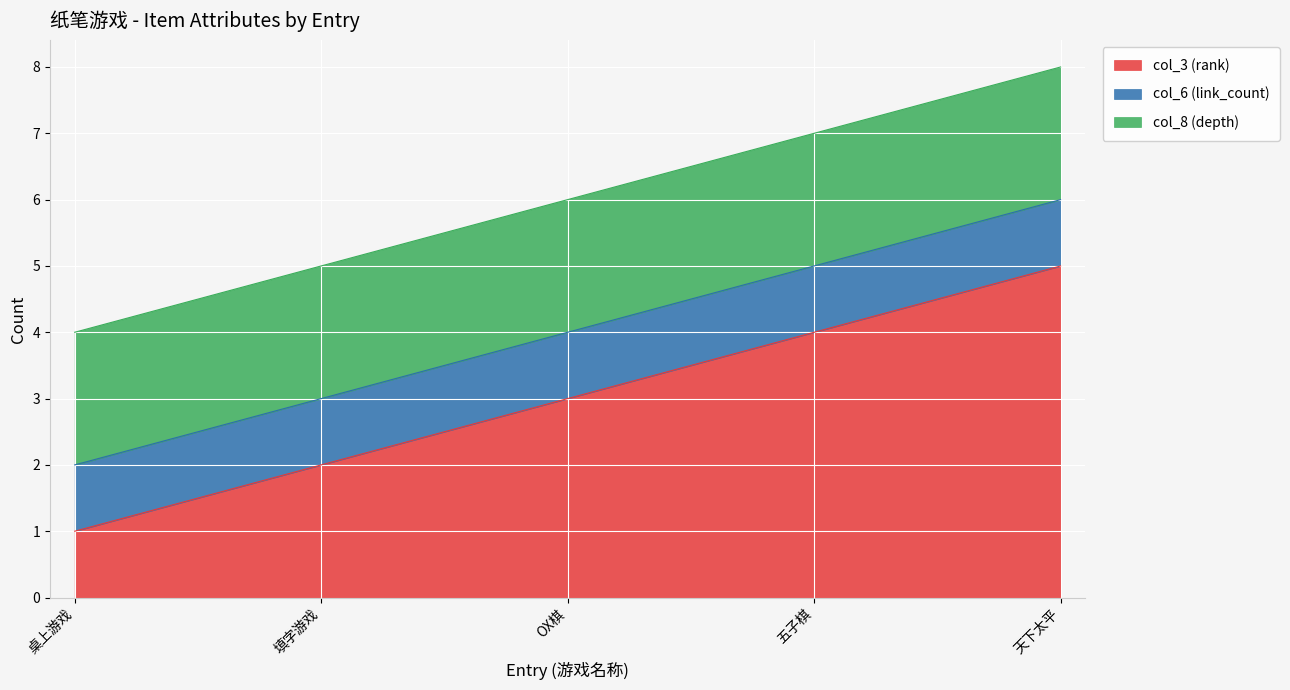

What is the sum of the col_6 (link_count) values at 五子棋 and 填字游戏?

2